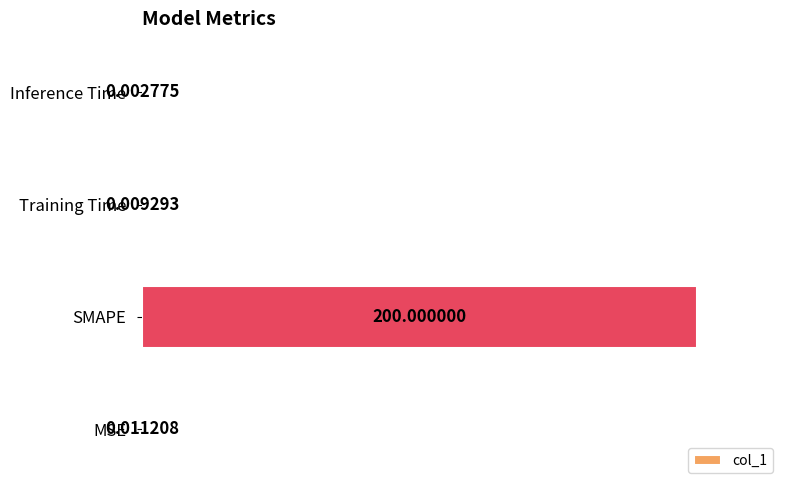

What is the greatest value displayed?

200.0